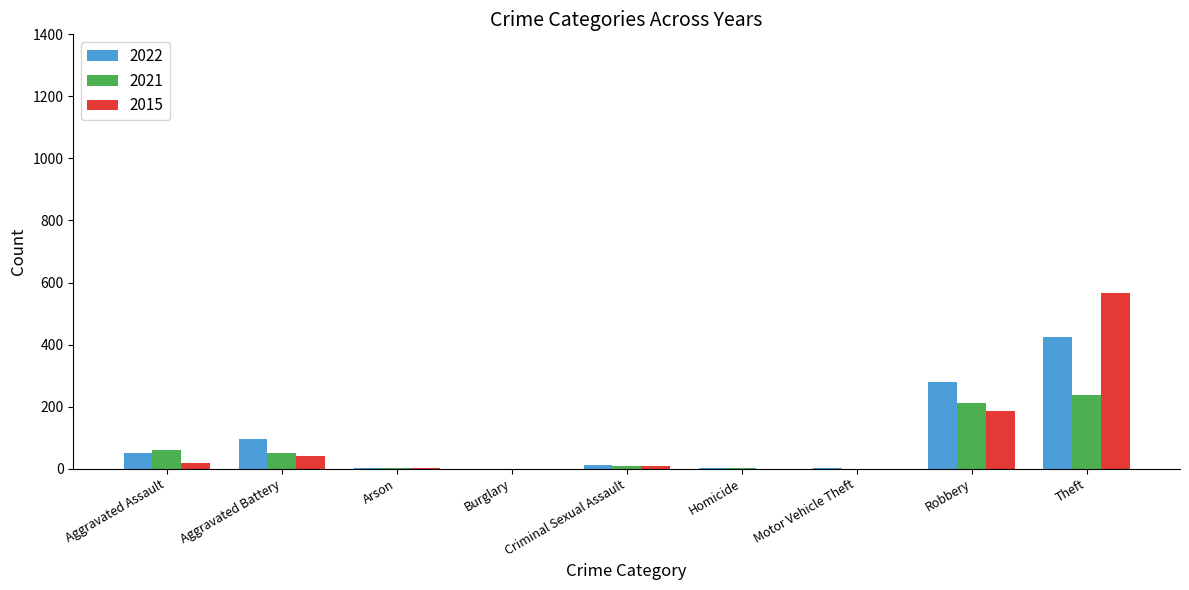

How many series are shown in this chart?

3